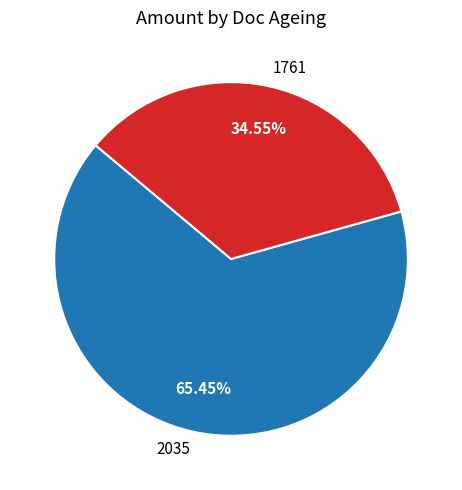

What percentage is the 2035 slice, to the nearest percent?

65%